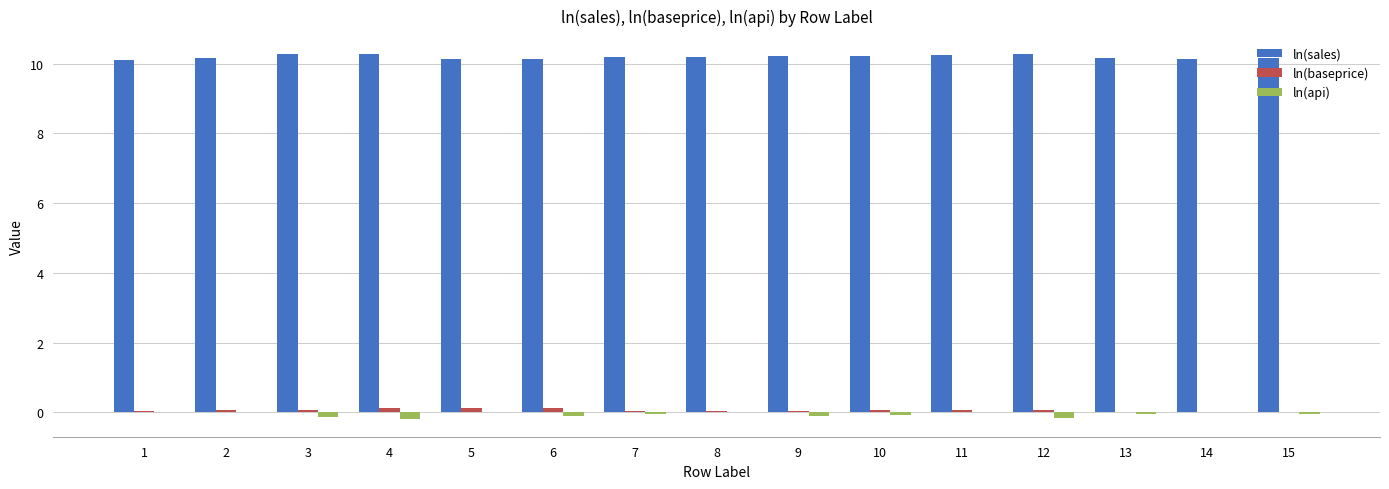

How many ln(sales) values are between 10 and 11?

15